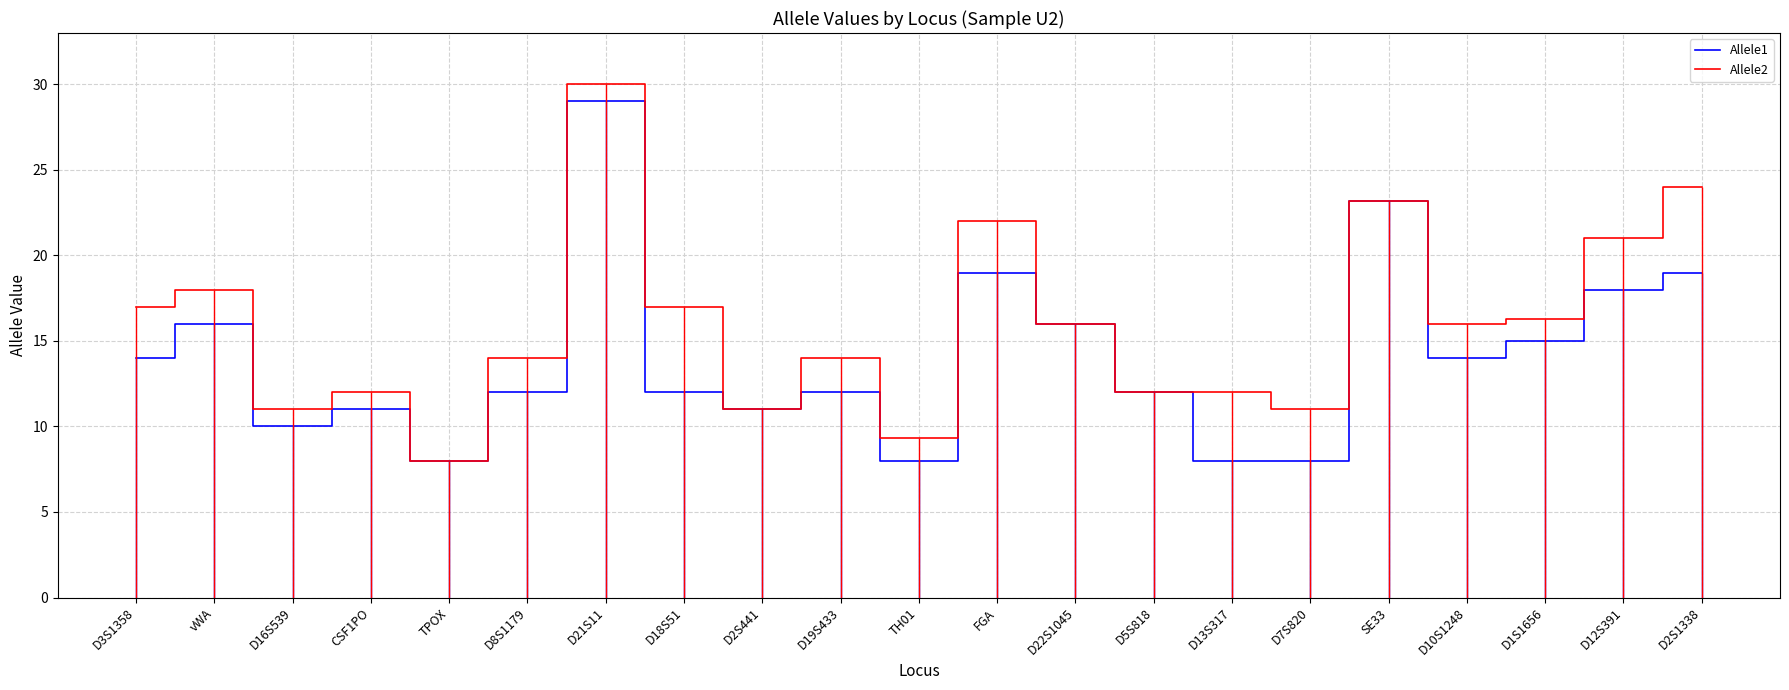

How many bars are there in total?

42